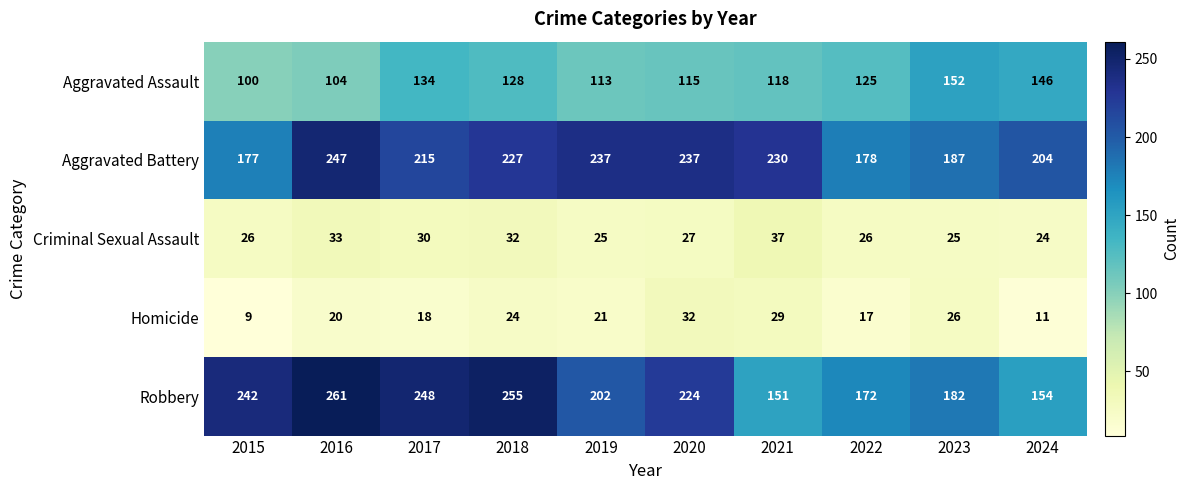

Between 2018 and 2022, which series saw the biggest shift?

Robbery